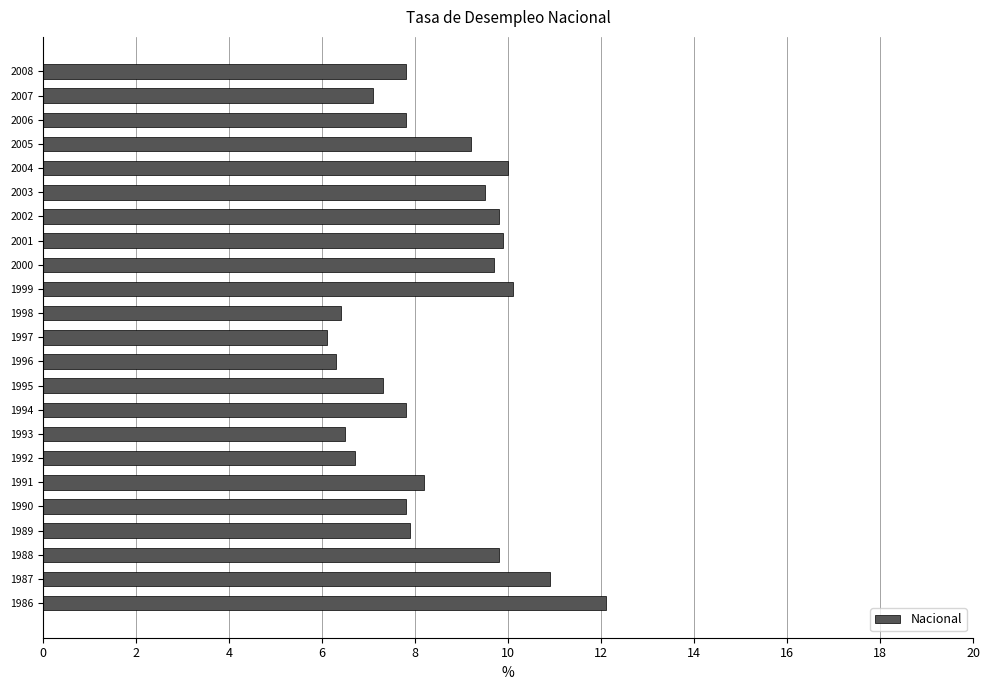

Reading bottom to top, list all the values displayed in this chart.

12.1	10.9	9.8	7.9	7.8	8.2	6.7	6.5	7.8	7.3	6.3	6.1	6.4	10.1	9.7	9.9	9.8	9.5	10.0	9.2	7.8	7.1	7.8